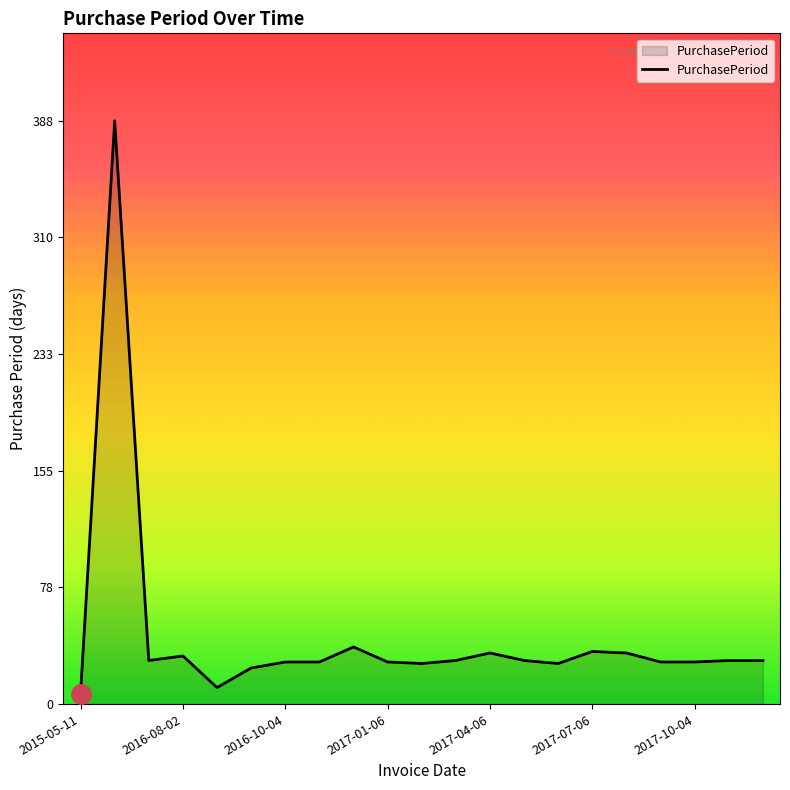

What is the greatest value displayed?

388